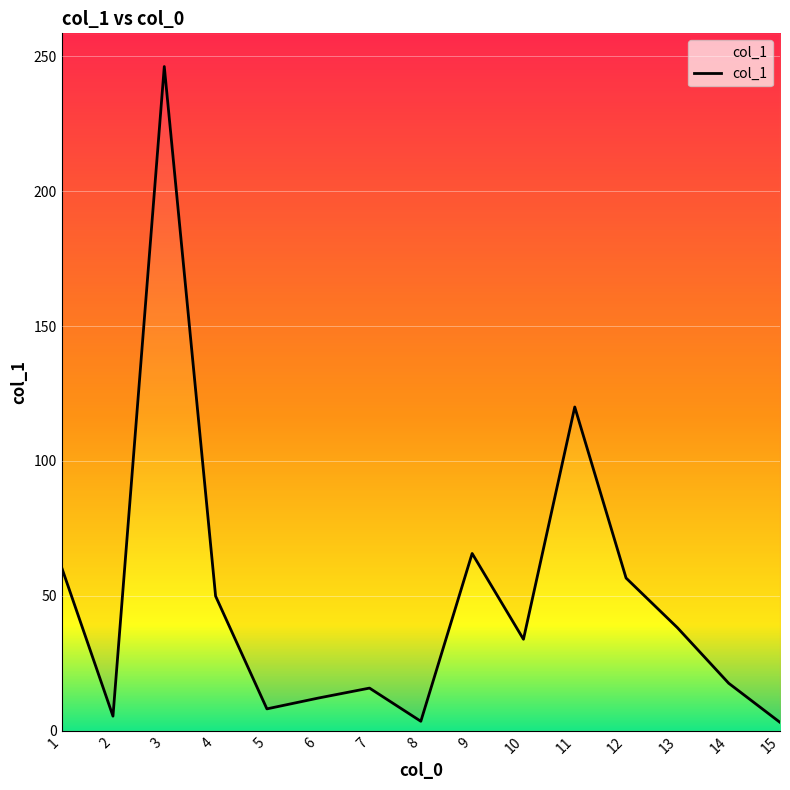

Between 13 and 1, which is larger?

1